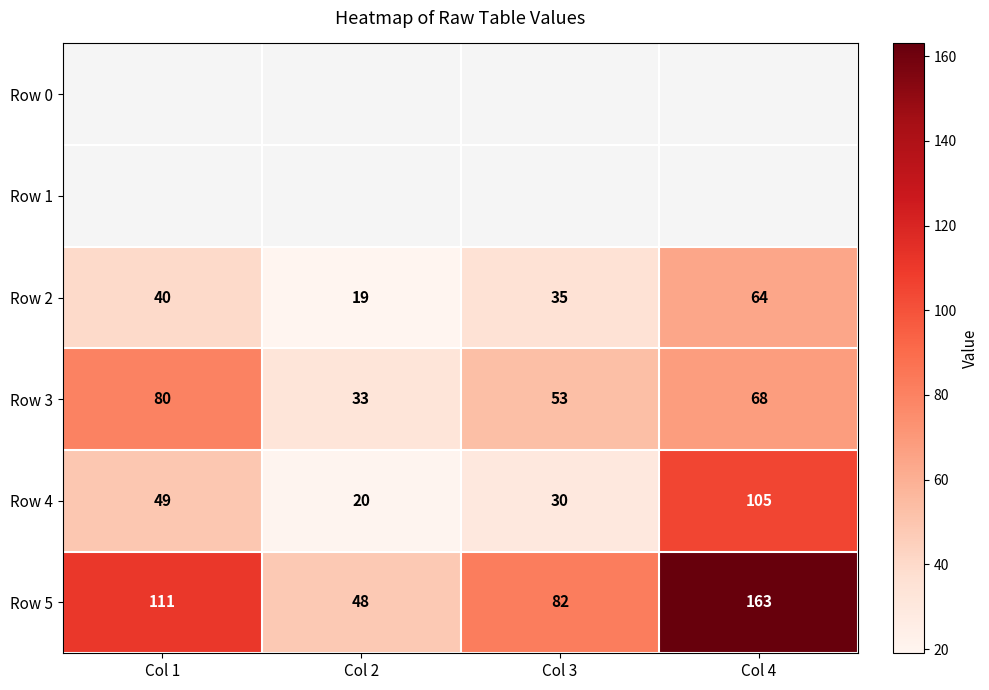

Which label corresponds to the largest value in the chart?

Col 4